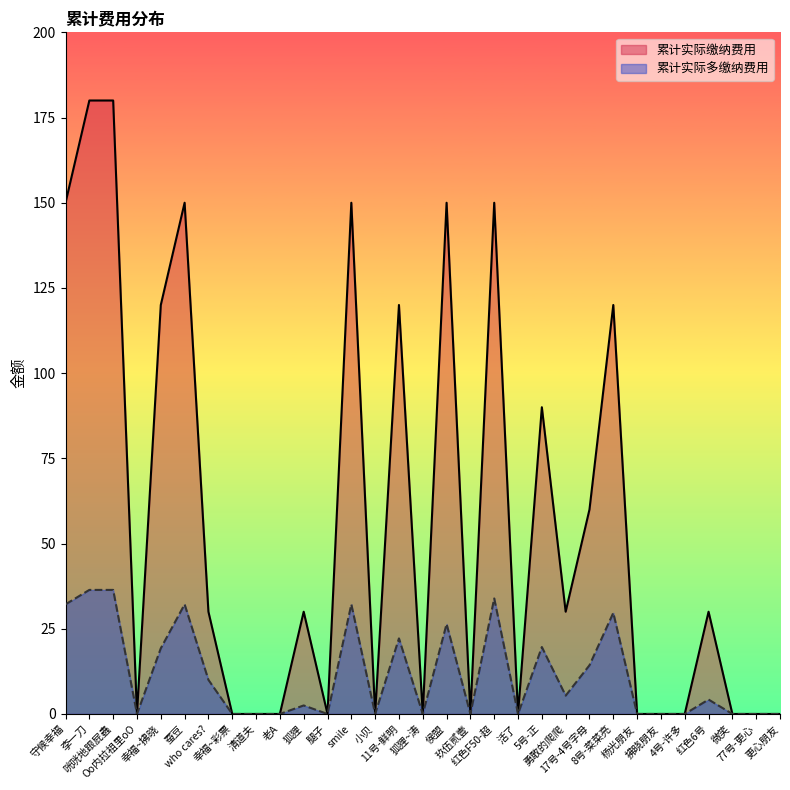

Where is the first local minimum for 累计实际多缴纳费用?

Oo内拉祖里oO